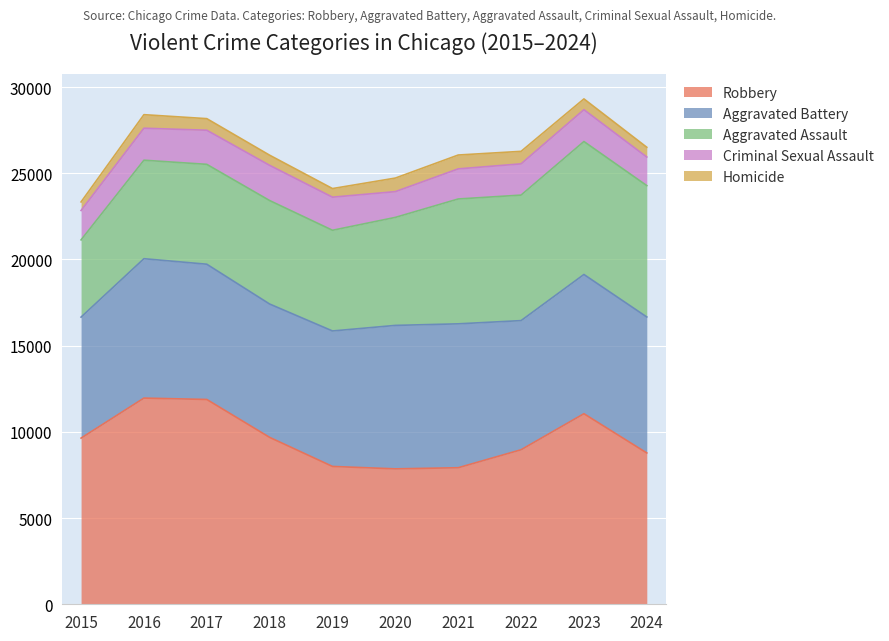

What is the spread (max minus min) of values at 2020?

7534